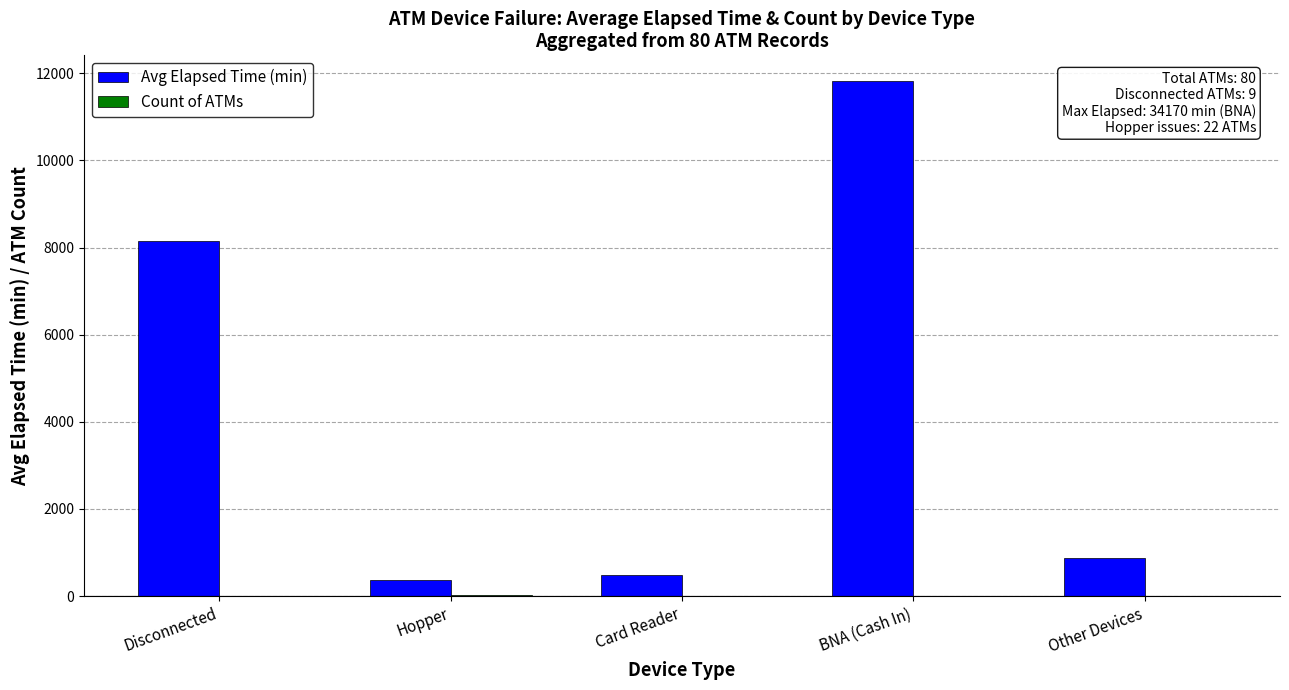

Which category has the highest value in the Avg Elapsed Time (min) series?

BNA (Cash In)